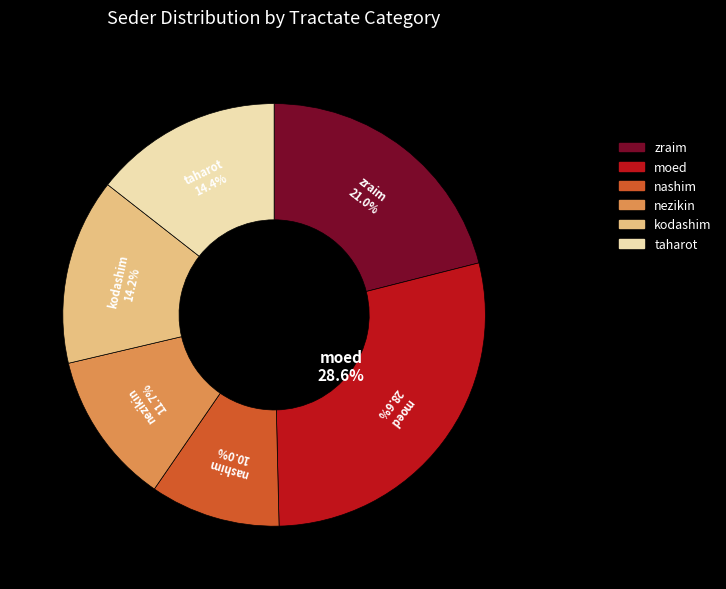

How many segments does this pie chart have?

6